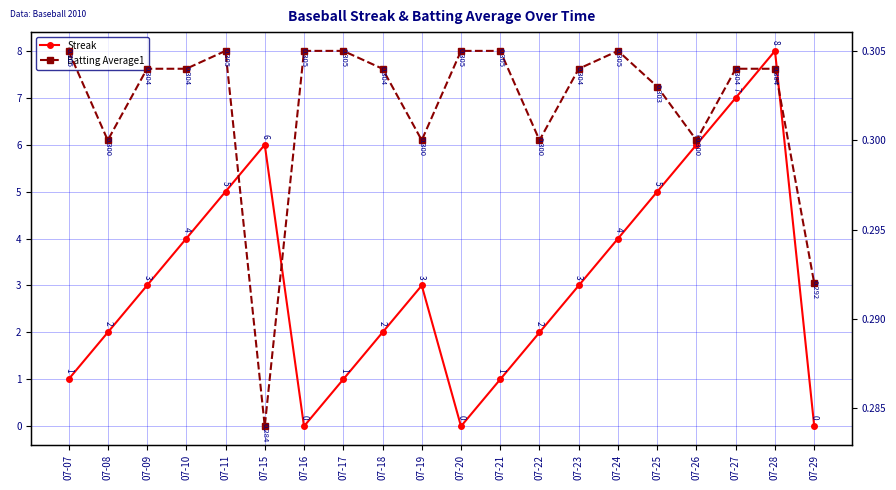

How many Streak values are between 1 and 5?

13